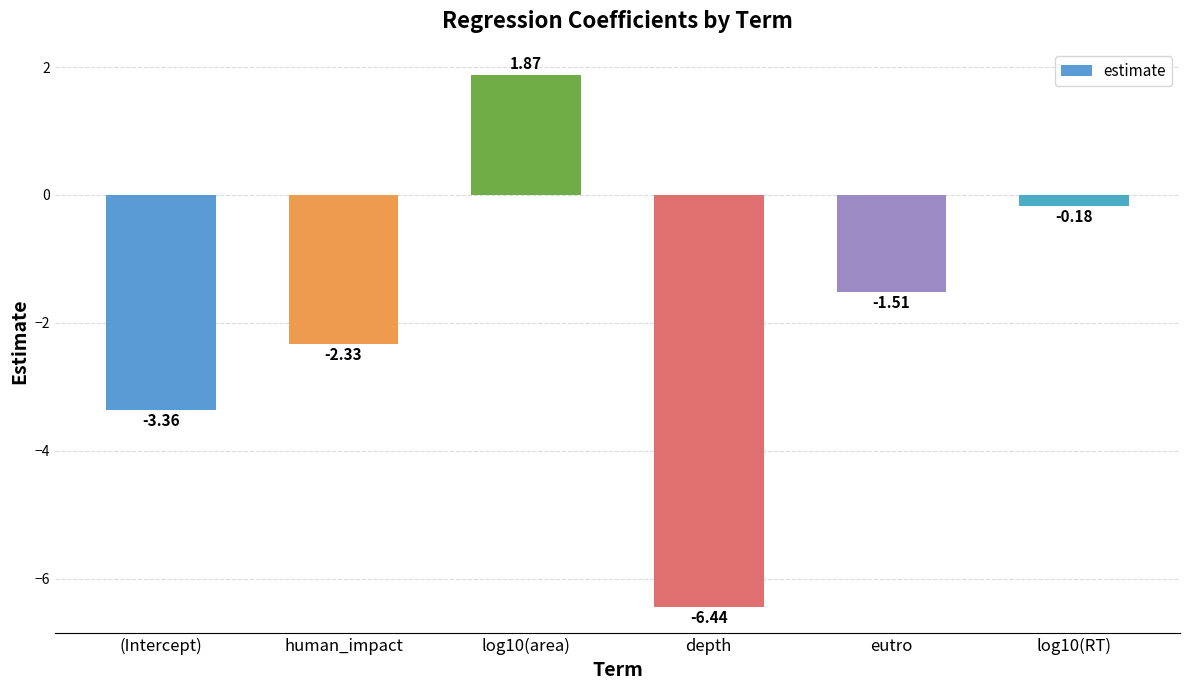

What is the difference between the maximum and minimum values?

8.3